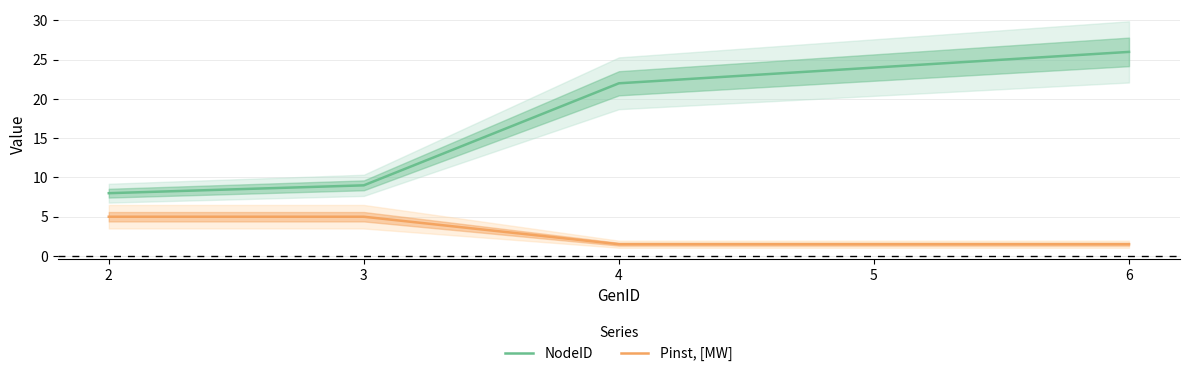

What is the value of the Pinst, [MW] point at the 3rd from the left?

1.5